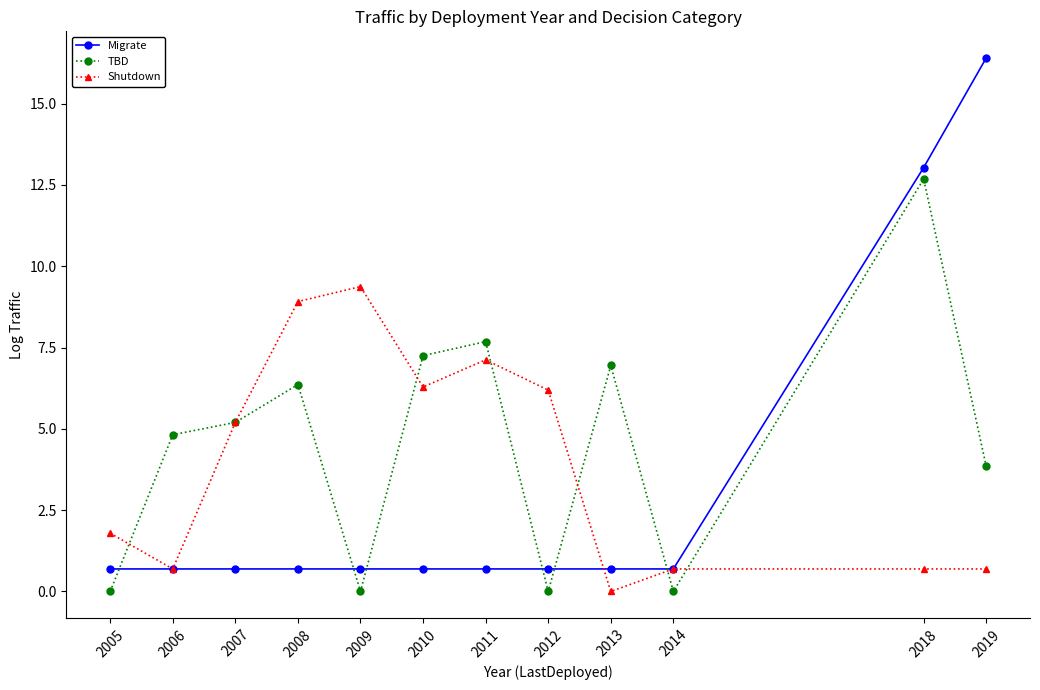

True or false: Migrate and Shutdown intersect in this chart.

True